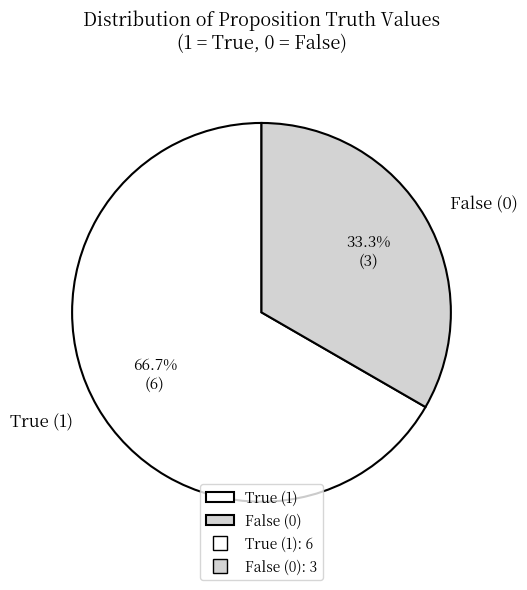

Which has a higher value, True (1) or False (0)?

True (1)